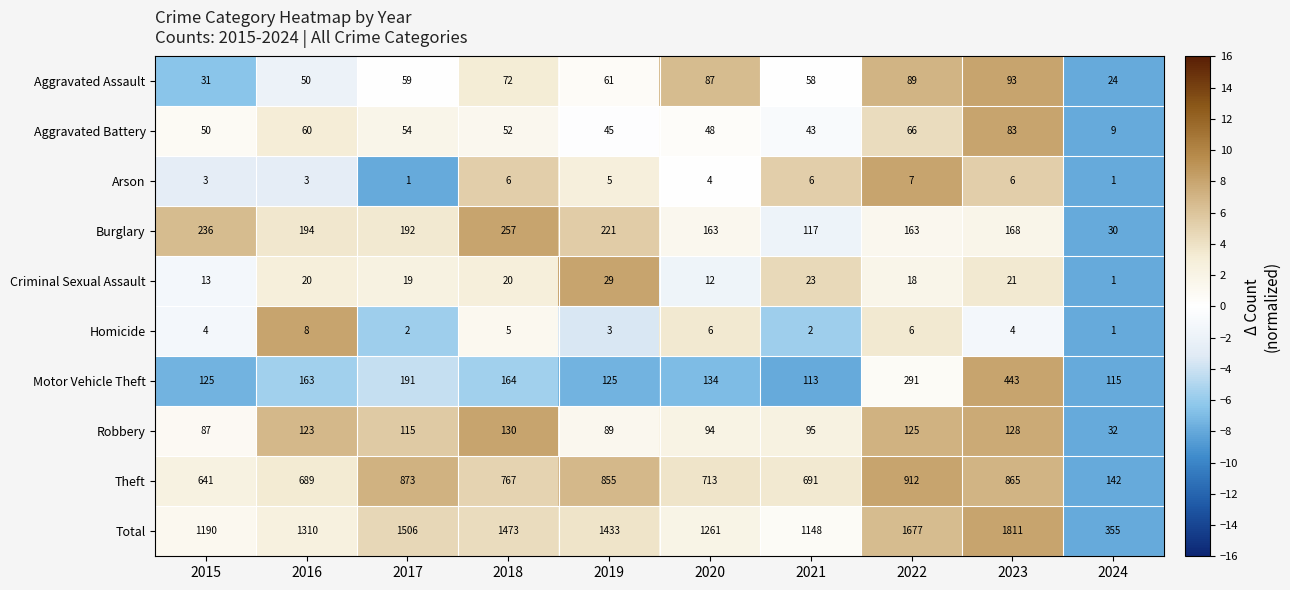

What is the difference between the maximum and second lowest values in the Robbery series?

43